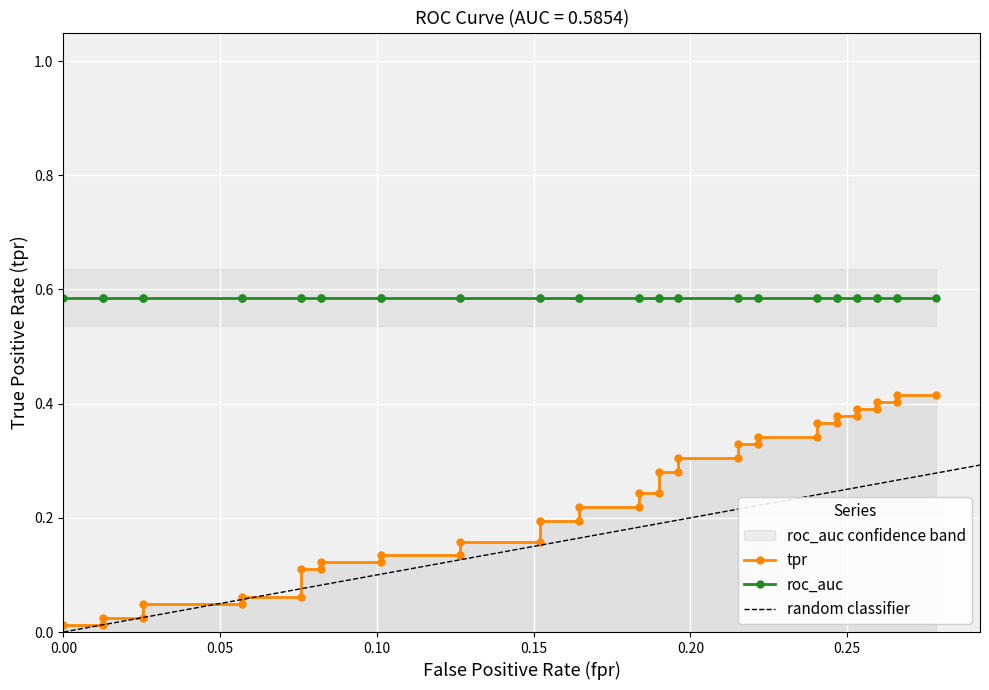

What is the sum of all values?

9.1